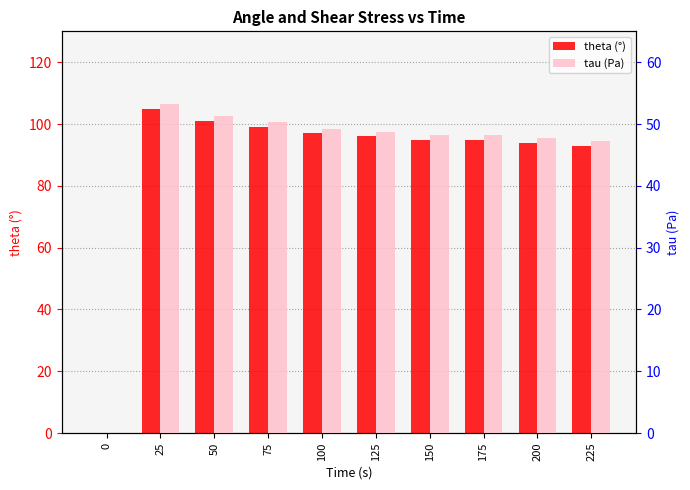

How many data points in tau (Pa) are above 48?

7